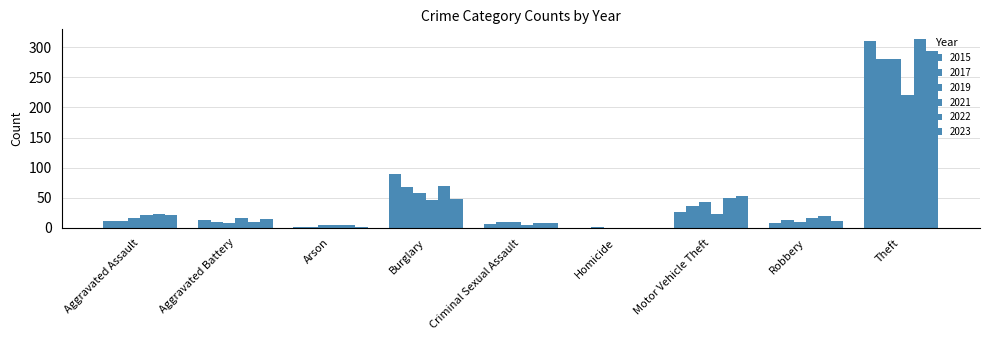

The value of 2015 at Robbery is 8. True or false?

True